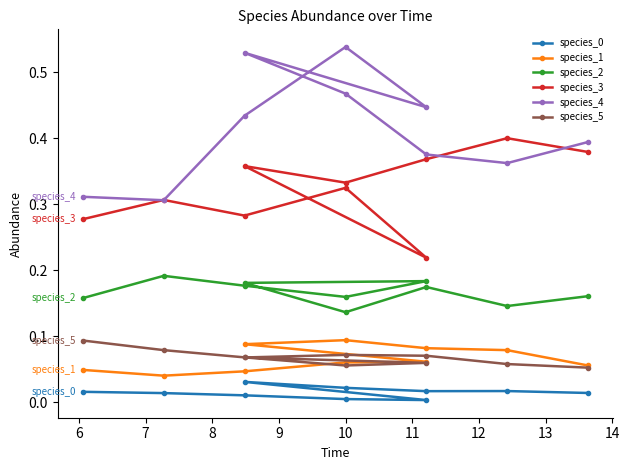

Count the number of categories in the chart.

10